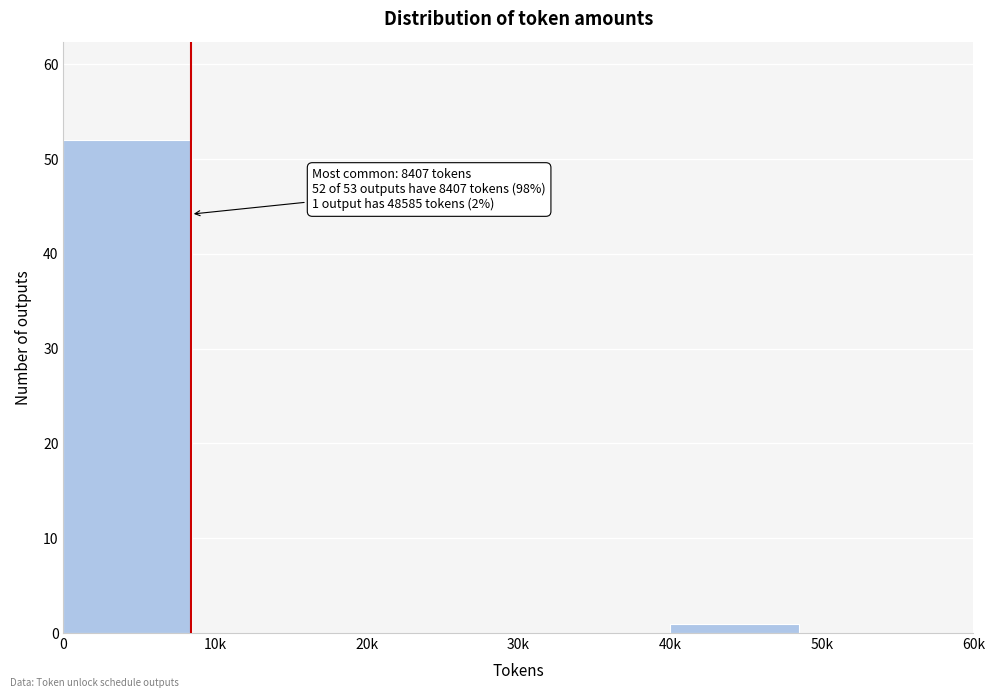

Reading right to left, extract all data points from this chart.

50k=0	40k=1	30k=0	20k=0	10k=0	0=52